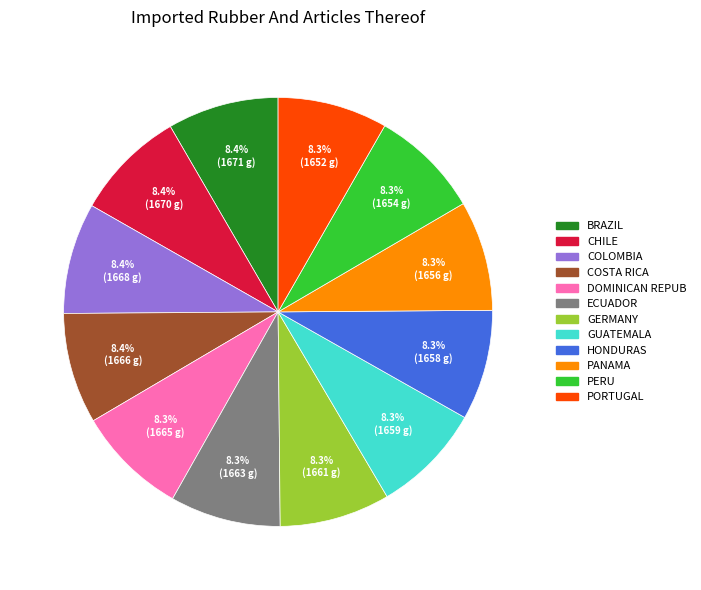

Does PANAMA account for over 50% of the chart?

No